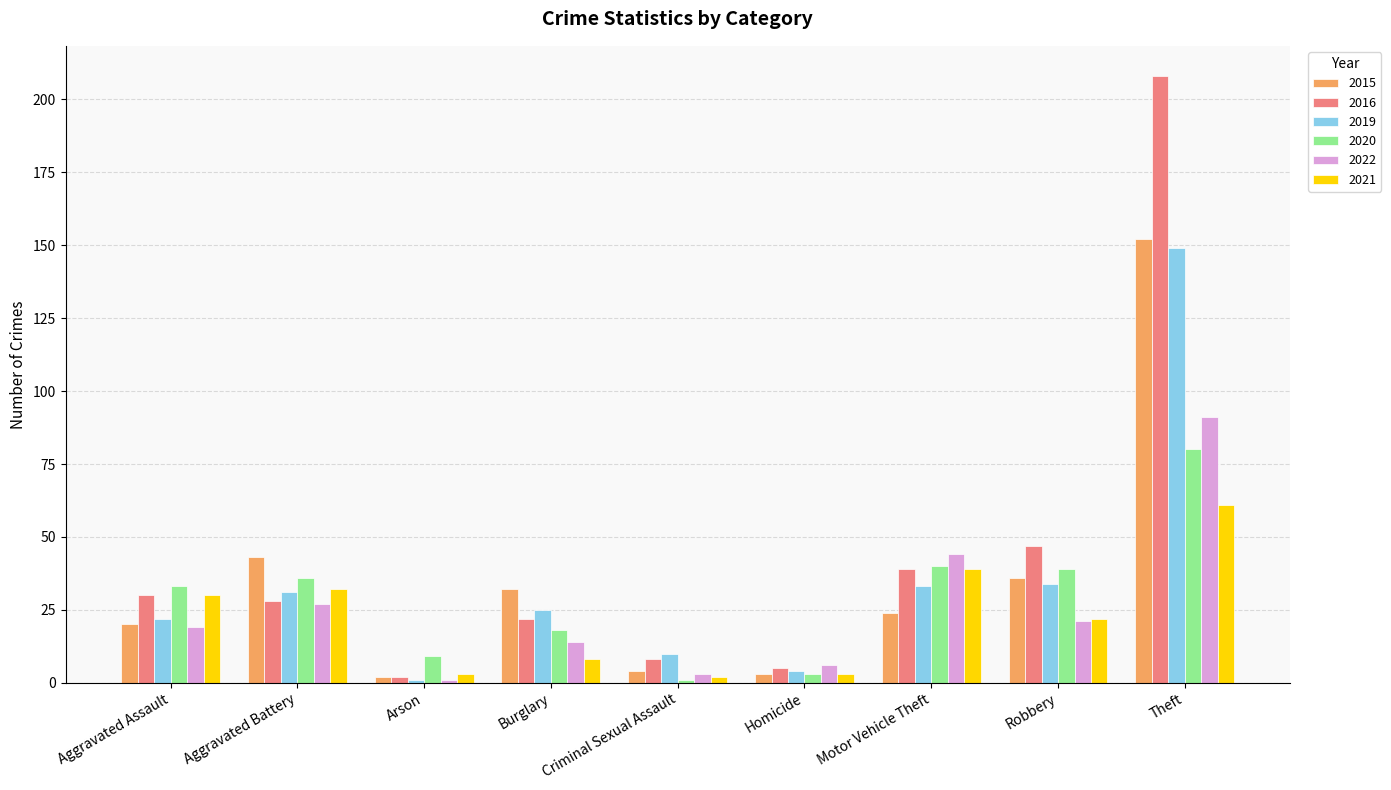

The 2021 series shows 38 at Robbery. True or false?

False